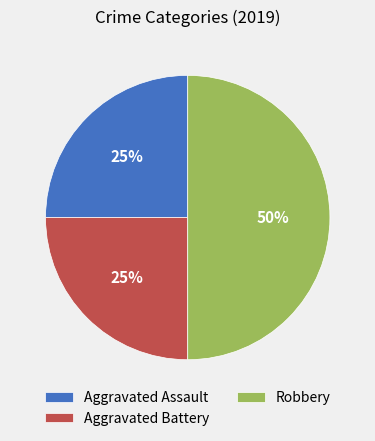

What is the largest slice in the pie chart?

Robbery